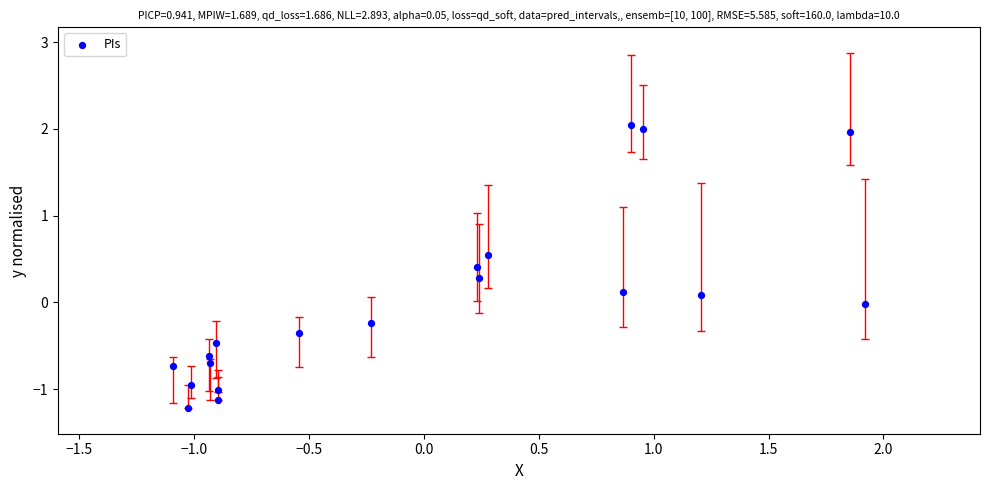

What is the range of Y values (max minus min)?

3.3